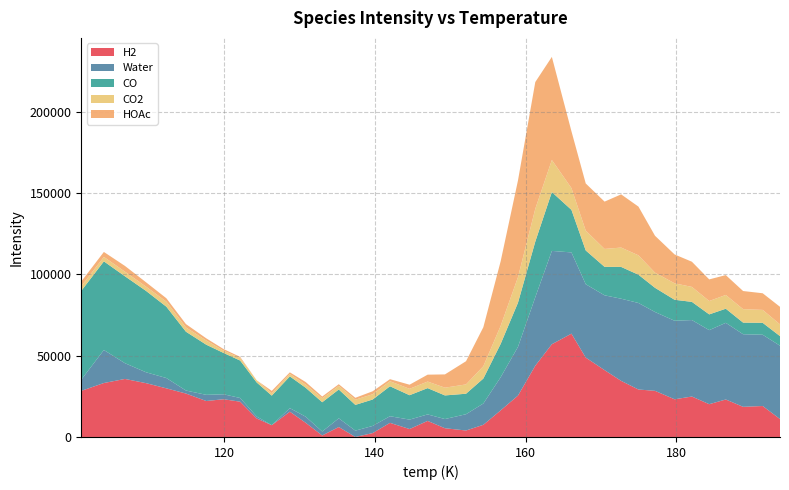

Reading left to right, extract all data points from this chart.

H2: 28359.0	33177.7	35688.6	33099.4	29906.3	26709.2	22116.1	23207.2	21694.3	11381.4	7260.6	15555.6	8738.7	925.8	6112.9	0.0	2391.1	8682.1	4885.0	9880.1	5371.1	3982.0	7473.0	16364.1	25455.1	43846.2	57033.3	63536.2	48811.4	41110.4	34497.5	29188.6	28375.7	23178.6	24869.6	20160.7	23047.8	18538.8	19041.8	11032.8
Water: 6873.3	20307.8	9681.2	6684.7	6342.7	1855.2	3793.2	3049.2	2279.8	1180.4	0.0	2171.5	3756.6	2447.2	5357.8	3898.4	4394.4	4080.5	5793.0	3994.5	5650.6	10004.1	13110.1	20376.2	29962.3	42108.3	57388.9	49951.4	45115.5	46002.6	50523.1	53209.2	48469.8	48282.3	47018.3	45534.4	47145.0	44641.0	43823.5	45089.6
CO: 54626.0	54503.4	53458.9	50044.4	43869.0	36172.7	30827.3	25408.2	23028.3	20938.3	18166.5	19528.4	17787.5	17987.6	17727.6	15827.7	16248.6	18419.6	15003.3	16165.1	14526.1	12601.6	15342.5	20493.5	27154.4	34195.4	36185.4	26179.1	20766.4	17499.2	19549.3	17380.2	14880.3	12913.9	11184.9	9685.9	8675.9	7146.9	7330.5	5891.5
CO2: 2827.0	2740.4	2826.3	2622.2	3124.2	2632.5	2584.6	1411.6	1554.8	1348.0	1443.6	1504.3	1943.7	2476.9	2230.1	3193.3	3240.2	3087.2	3935.5	4036.2	4763.2	5739.1	7586.0	11103.0	15710.0	20166.9	19720.1	13388.4	12210.3	11014.8	11908.0	11924.9	9318.1	10126.4	9203.4	8230.3	8463.5	8280.5	7948.8	7235.8
HOAc: 2961.5	3051.8	3528.1	2674.4	2058.7	2051.0	1335.3	971.5	695.8	0.0	1480.2	988.5	1570.7	1024.9	1019.2	1173.4	1829.7	1275.9	2518.2	4236.5	8162.7	14259.0	23985.3	39701.5	59467.8	77944.0	63398.3	34960.6	28988.8	29099.0	32703.3	29959.5	22683.8	17746.1	15482.3	13288.6	12202.8	11139.1	10231.3	10787.6